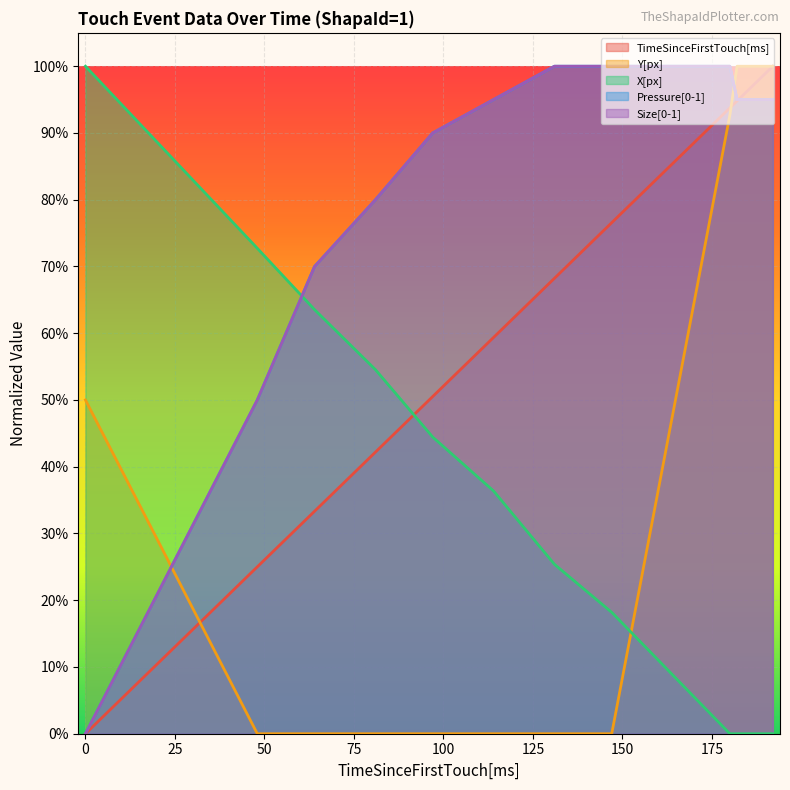

What are all the series names shown in the legend?

TimeSinceFirstTouch[ms], Y[px], X[px], Pressure[0-1], Size[0-1]